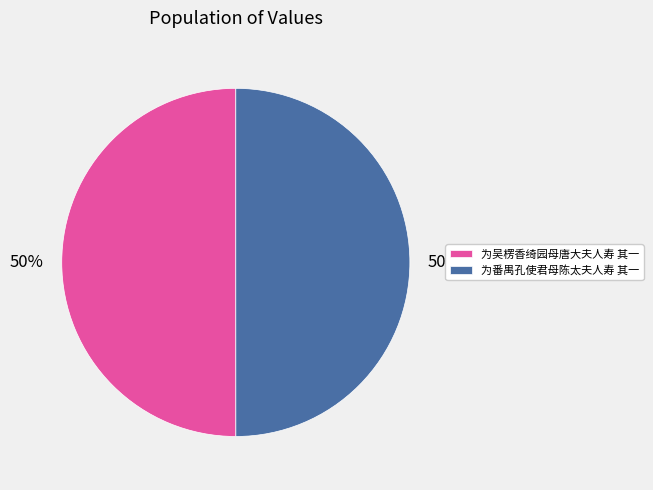

Approximately how many times larger is the value at 为番禺孔使君母陈太夫人寿 其一 compared to 为吴楞香绮园母唐大夫人寿 其一?

1.0